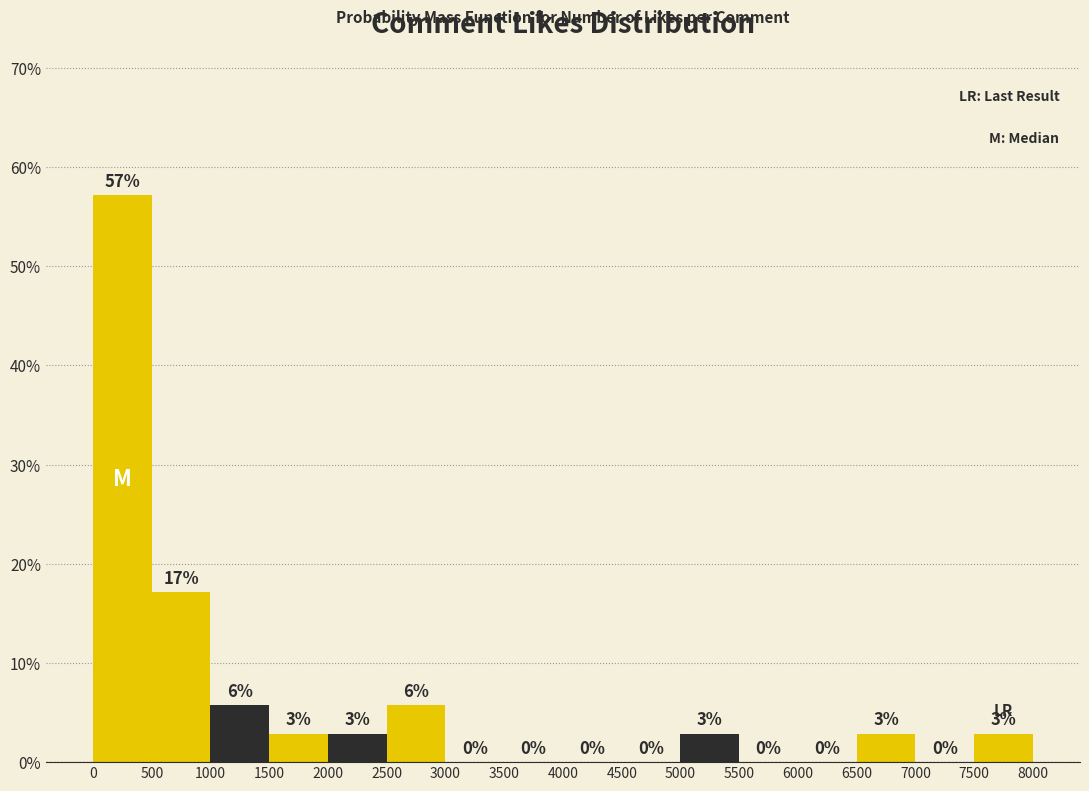

Which range on the x-axis has the tallest bar?

0 to 500